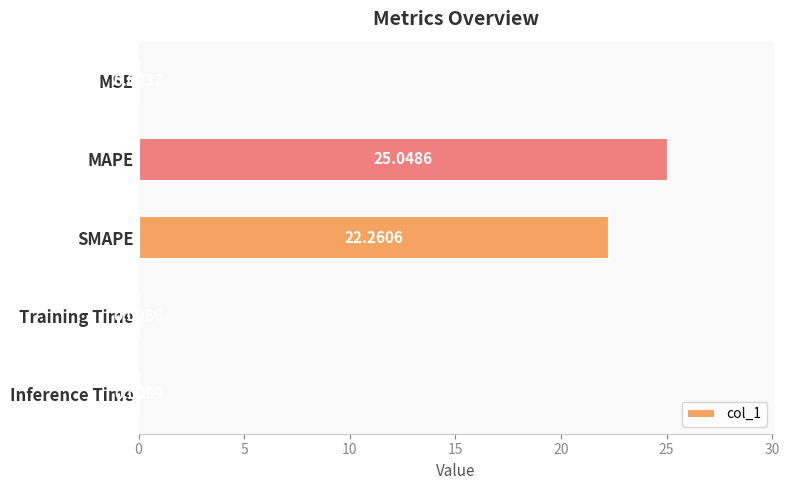

What is the sum of all values?

47.3